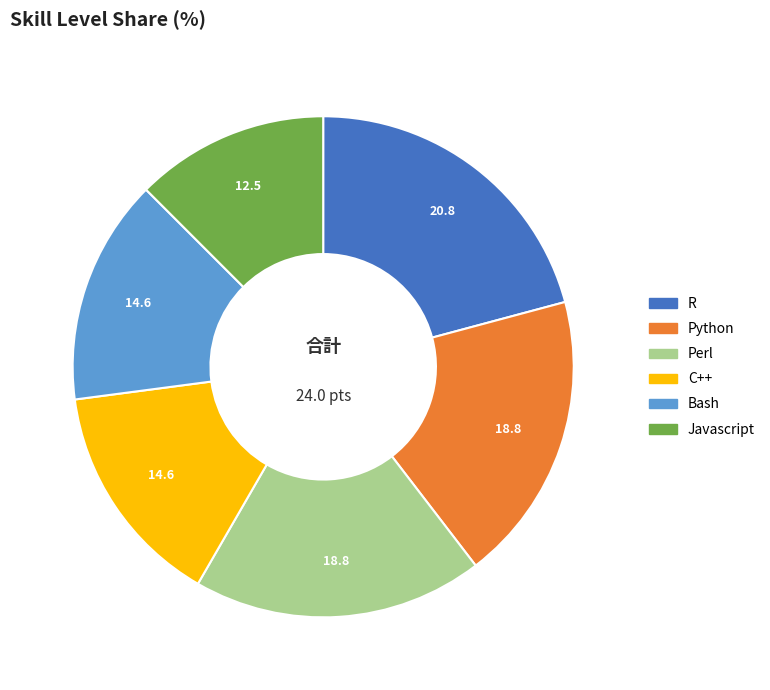

Does R account for over 50% of the chart?

No